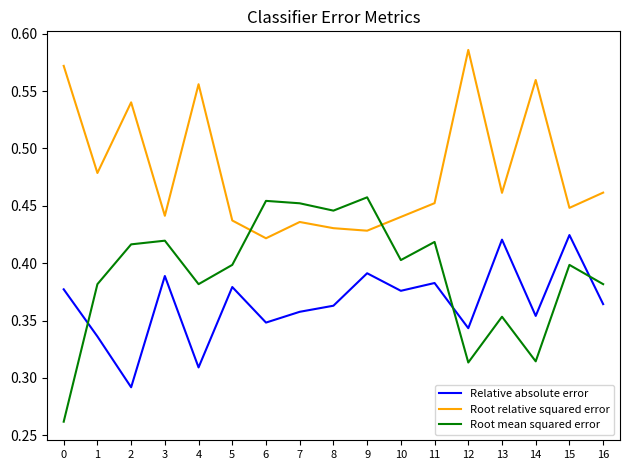

Is it true that Root mean squared error equals 0.6 at 5?

False